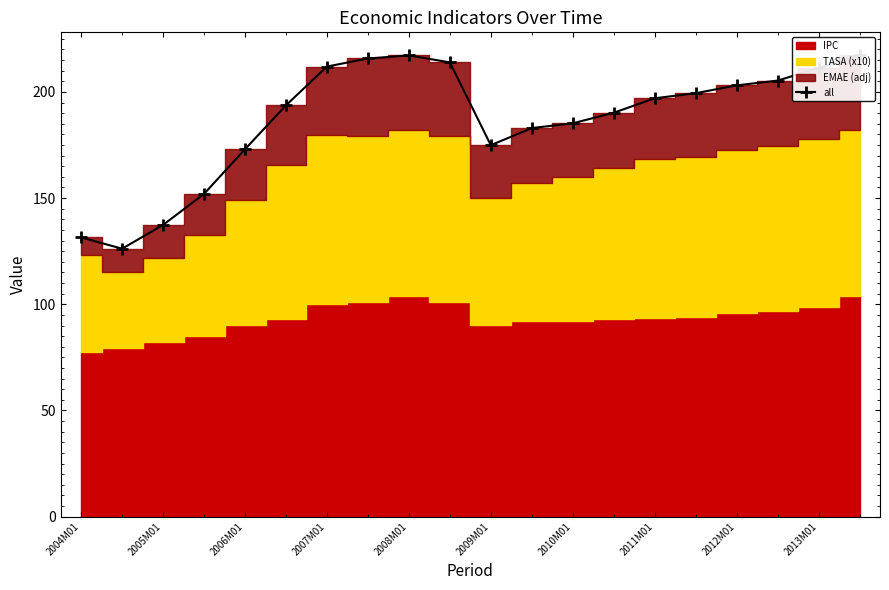

Does the chart display data point markers on the line(s)?

Yes